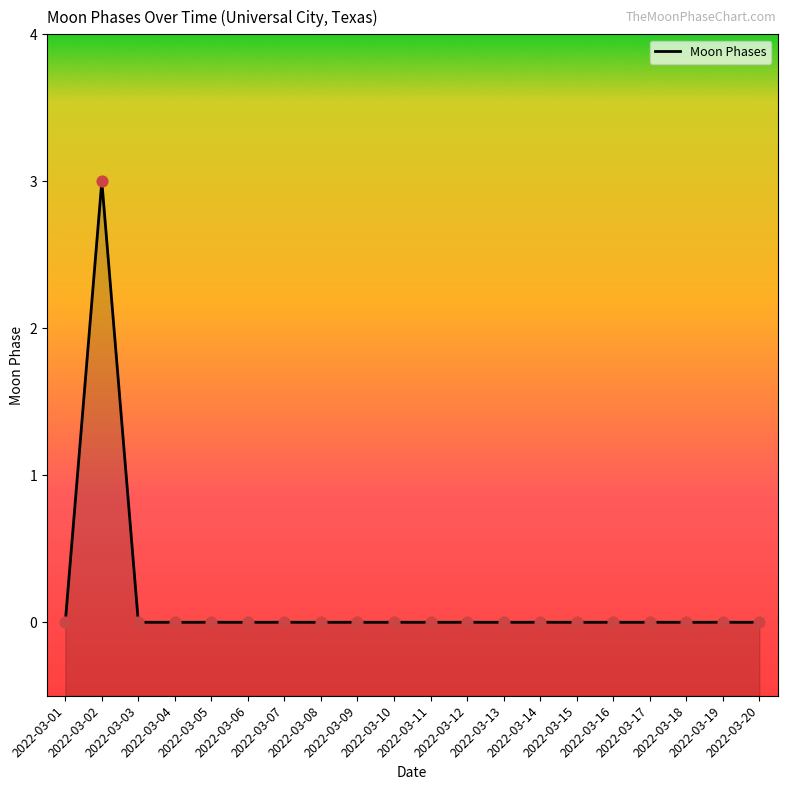

Which series contains the lowest Y value?

Moon Phases